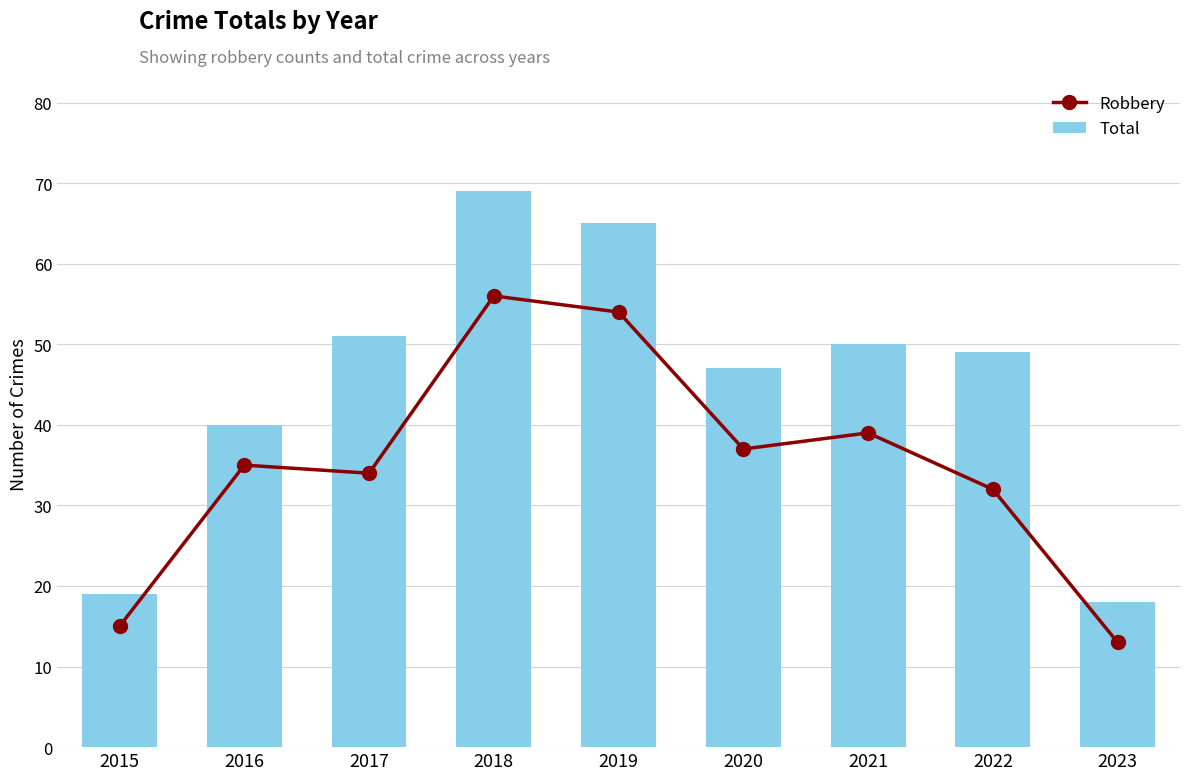

What is the highest value of the Total series?

69